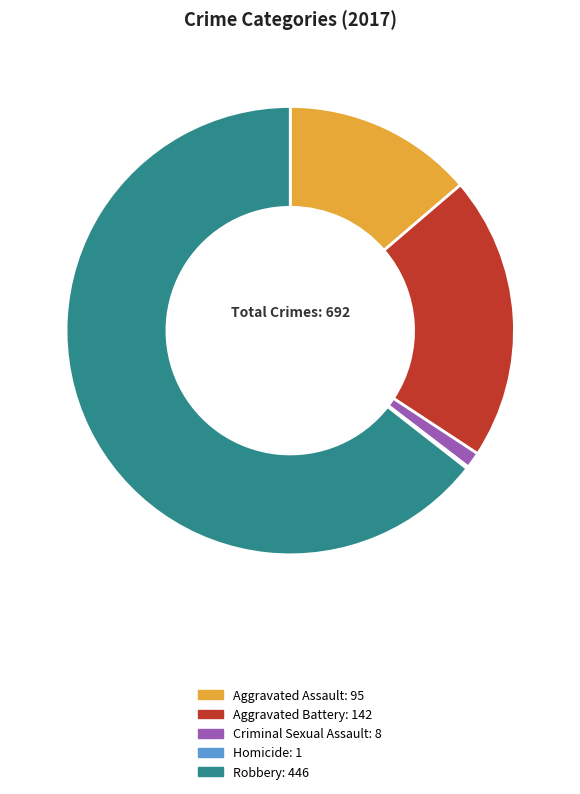

The Aggravated Battery slice represents 21% of the pie. True or false?

True